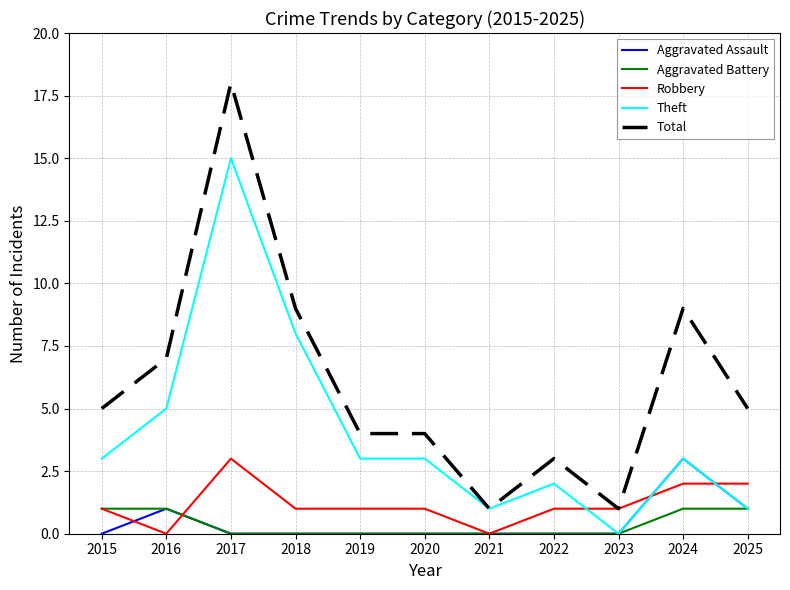

Reading left to right, list all the values displayed in this chart.

Aggravated Assault: 2015=0	2016=1	2017=0	2018=0	2019=0	2020=0	2021=0	2022=0	2023=0	2024=3	2025=1
Aggravated Battery: 2015=1	2016=1	2017=0	2018=0	2019=0	2020=0	2021=0	2022=0	2023=0	2024=1	2025=1
Robbery: 2015=1	2016=0	2017=3	2018=1	2019=1	2020=1	2021=0	2022=1	2023=1	2024=2	2025=2
Theft: 2015=3	2016=5	2017=15	2018=8	2019=3	2020=3	2021=1	2022=2	2023=0	2024=3	2025=1
Total: 2015=5	2016=7	2017=18	2018=9	2019=4	2020=4	2021=1	2022=3	2023=1	2024=9	2025=5